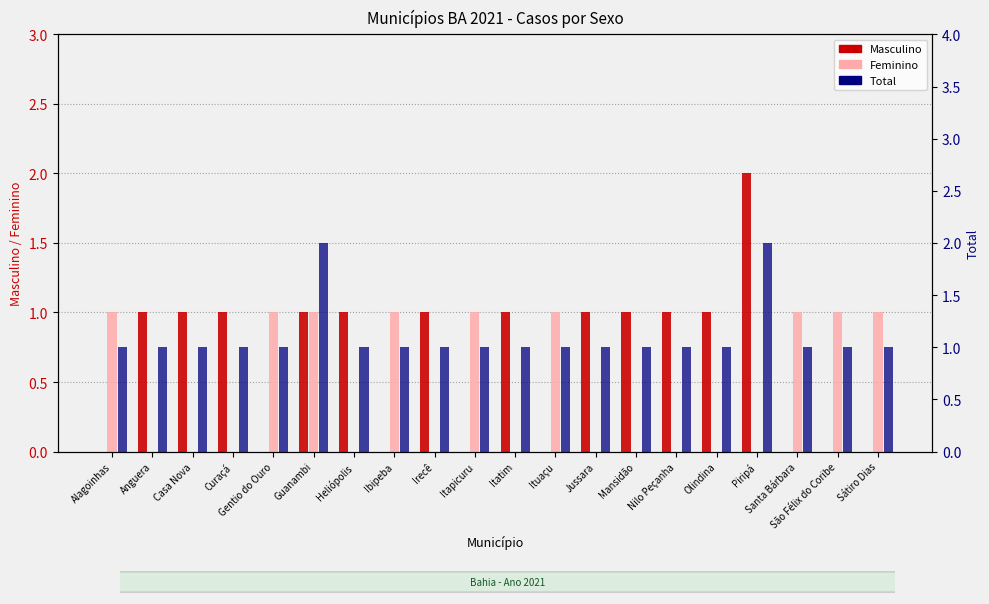

The Feminino series shows 1 at Ituaçu. True or false?

True